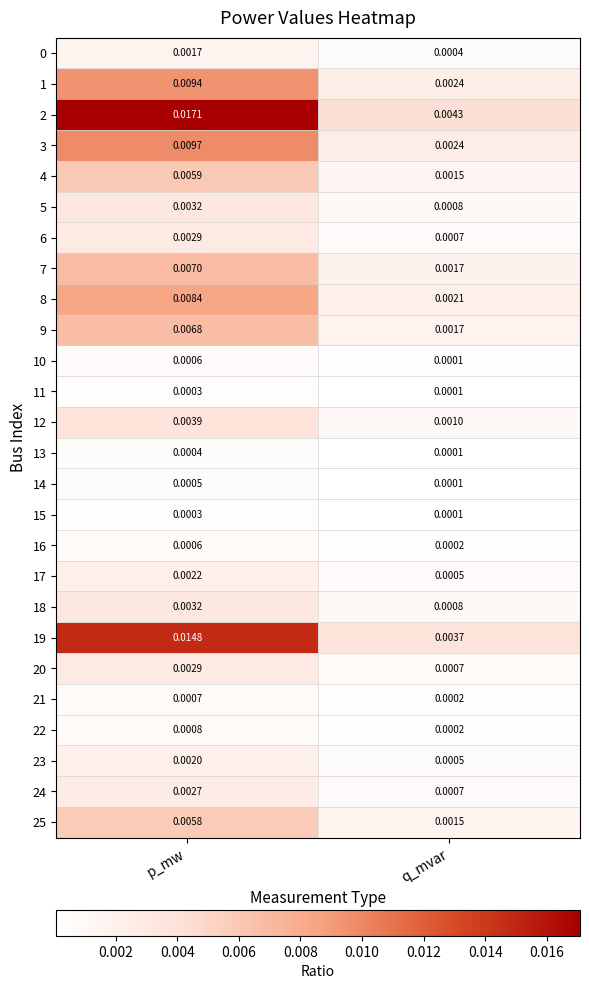

At which label is 9 closest to 0?

q_mvar